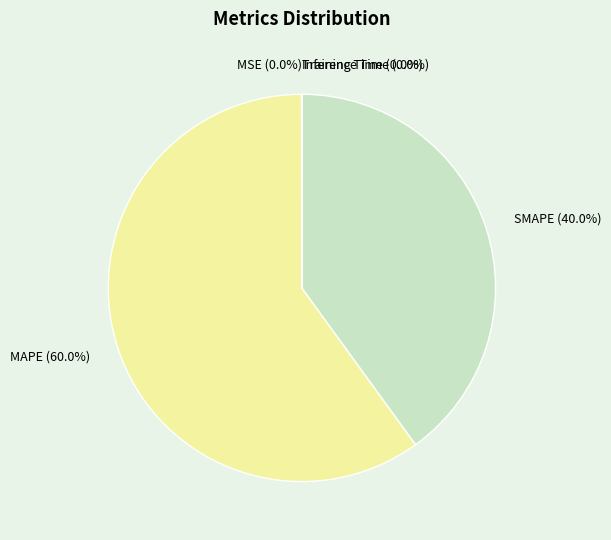

Does MAPE account for over 50% of the chart?

Yes